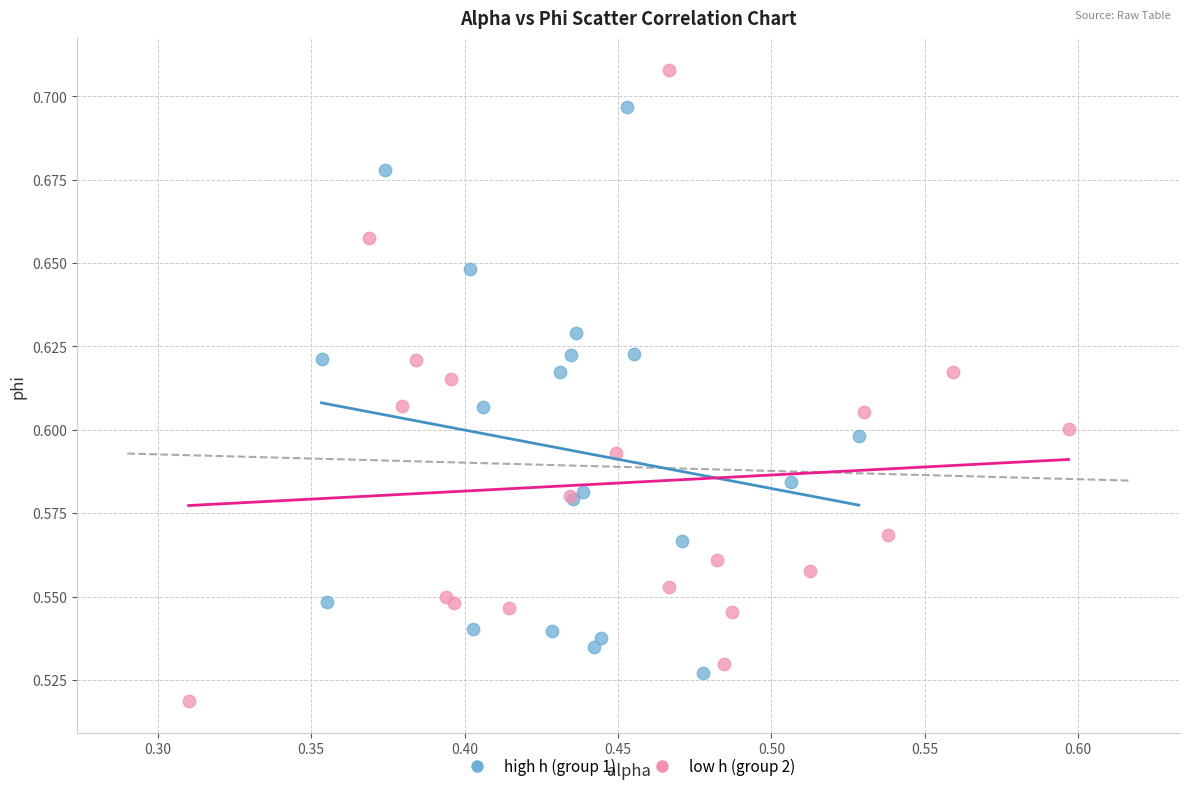

Which series has the largest Y range (max minus min)?

low h (group 2)